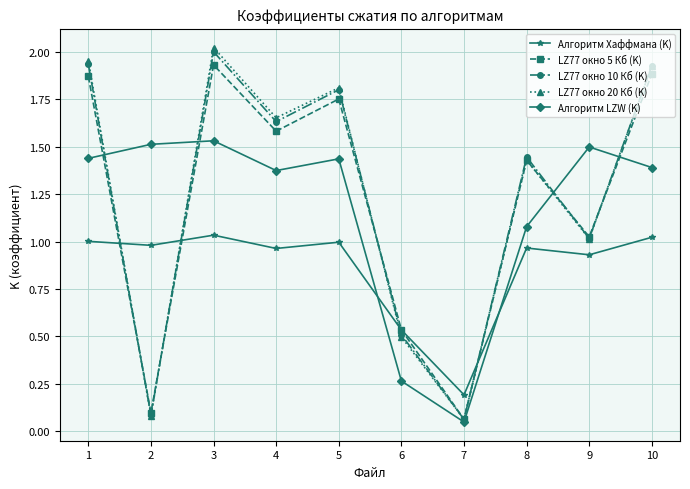

The LZ77 окно 20 Кб (K) series shows 0.1 at 7. True or false?

True